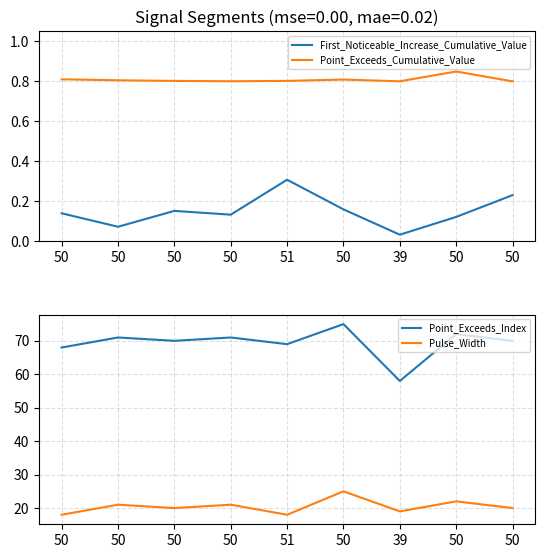

What is the average value of the Point_Exceeds_Cumulative_Value series?

0.8